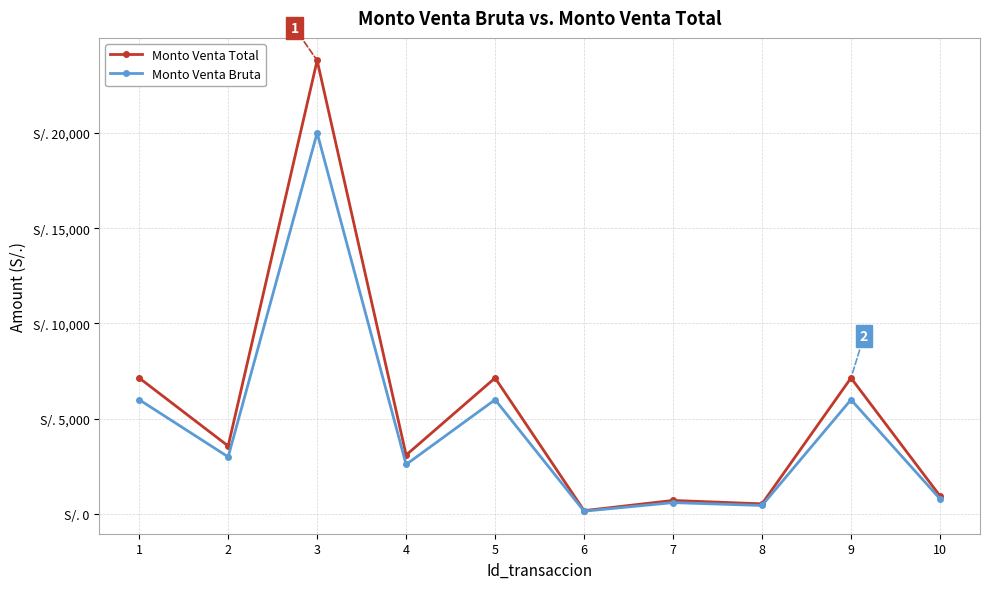

True or false: Monto Venta Total has more than 0 interior local peaks.

True